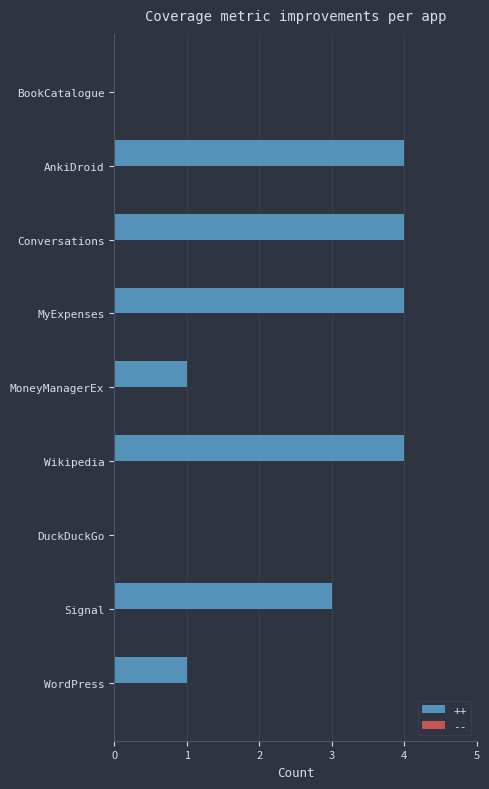

What is the change in value from MoneyManagerEx to MyExpenses?

+3